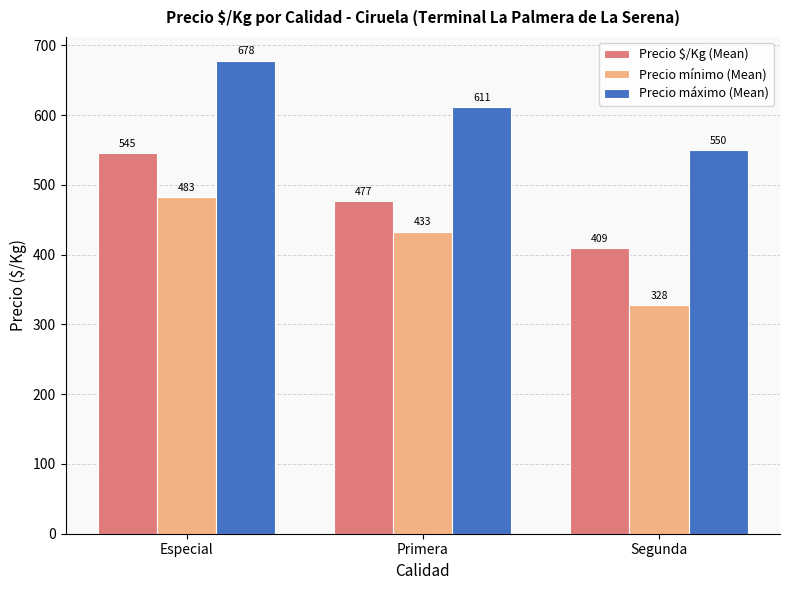

Rank the series at Primera from highest to lowest value.

Precio máximo (Mean), Precio $/Kg (Mean), Precio mínimo (Mean)